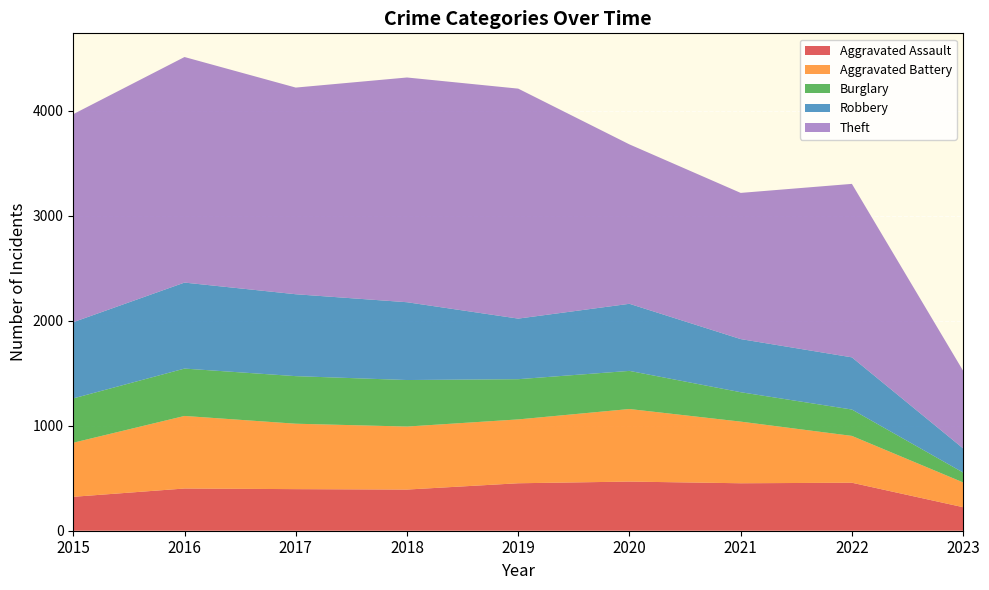

Reading left to right, transcribe all the data shown in this chart.

Aggravated Assault: 2015=323	2016=402	2017=396	2018=392	2019=452	2020=468	2021=452	2022=457	2023=224
Aggravated Battery: 2015=515	2016=691	2017=623	2018=600	2019=608	2020=691	2021=587	2022=446	2023=236
Burglary: 2015=422	2016=451	2017=453	2018=443	2019=383	2020=363	2021=280	2022=251	2023=94
Robbery: 2015=726	2016=819	2017=780	2018=741	2019=577	2020=639	2021=506	2022=497	2023=230
Theft: 2015=1981	2016=2148	2017=1968	2018=2140	2019=2190	2020=1518	2021=1392	2022=1652	2023=739